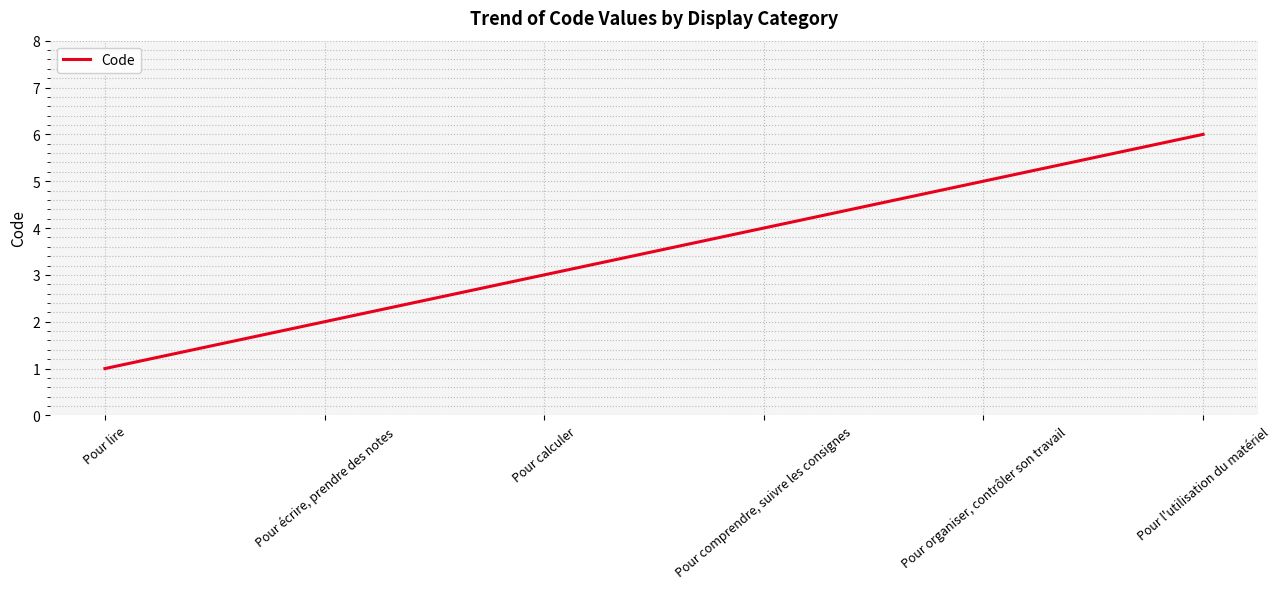

Which category has the highest value across all series?

Pour l'utilisation du matériel